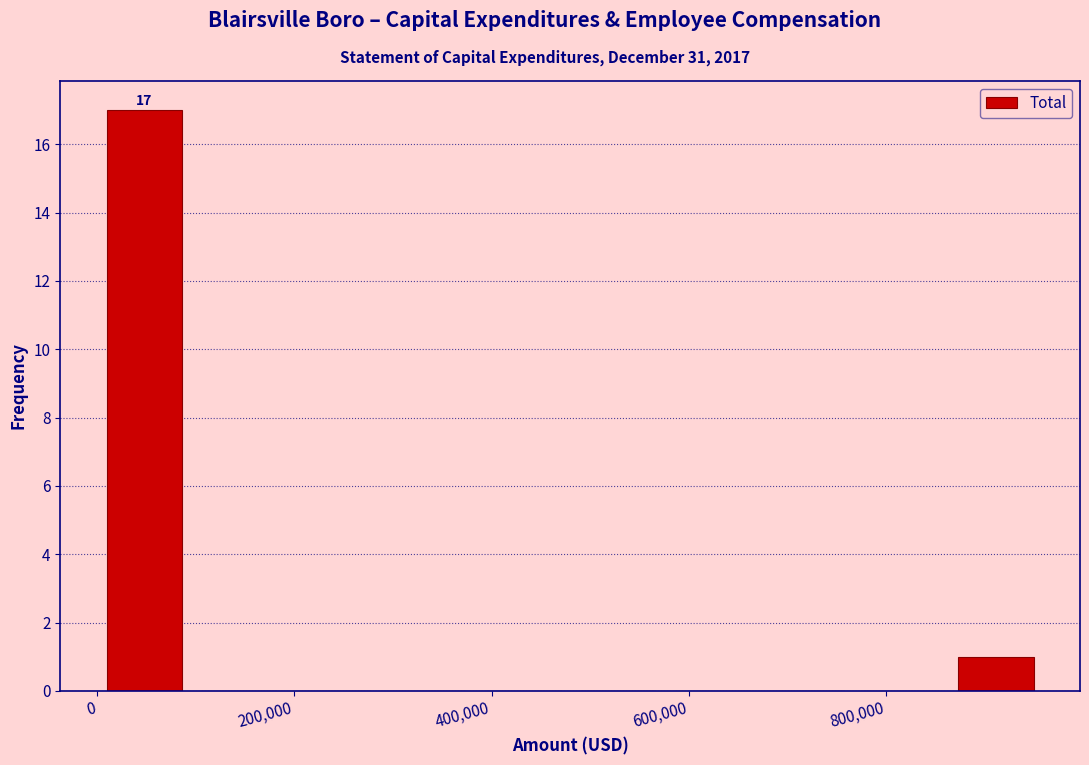

Which range on the x-axis has the tallest bar?

0 to 100000